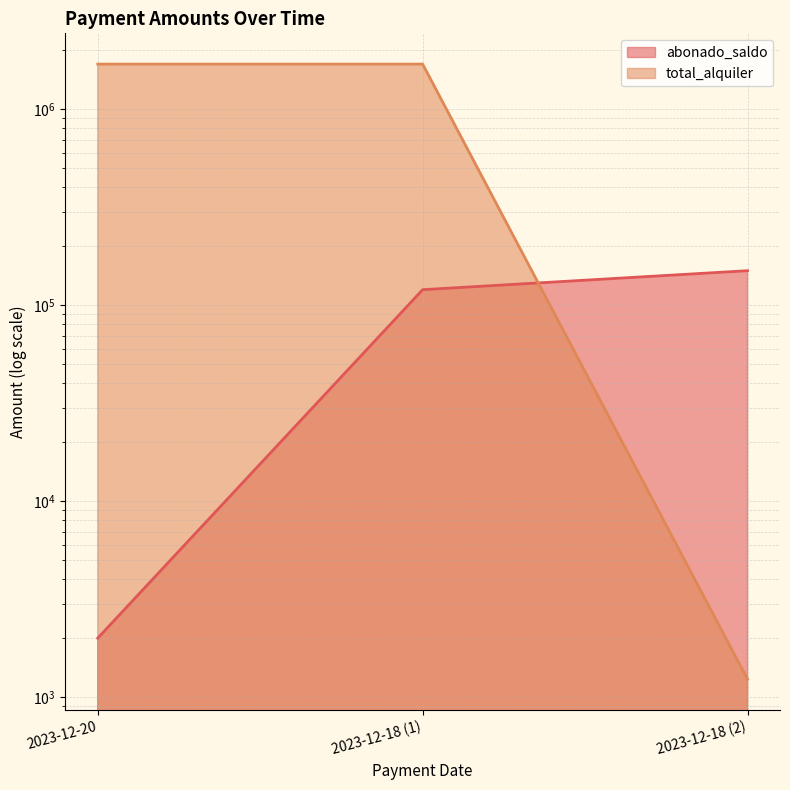

What position from the left is 2023-12-18 (2)?

3